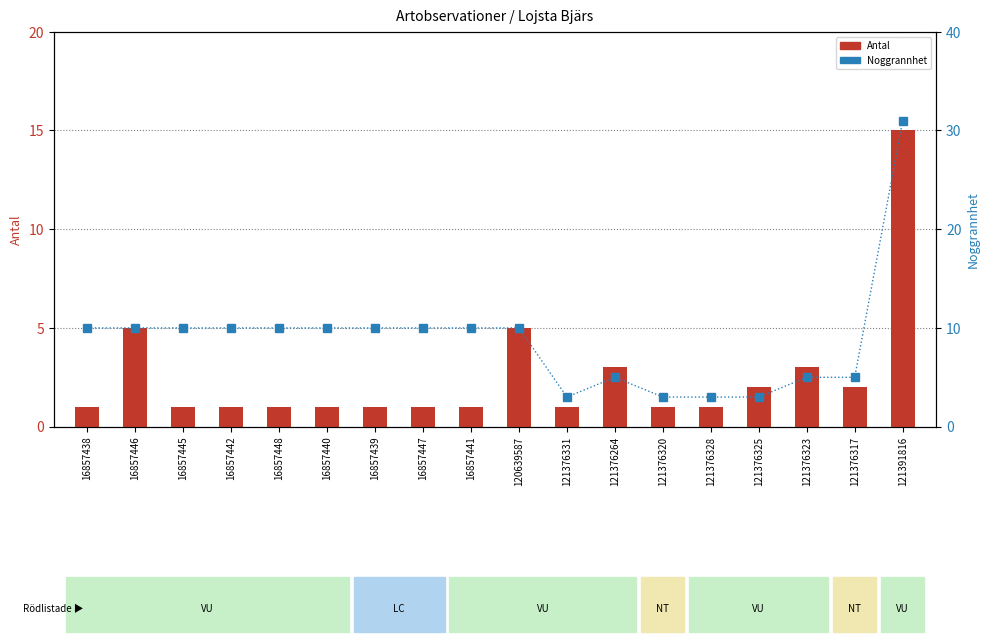

List the series in order of their peak value, lowest first.

Antal, Noggrannhet